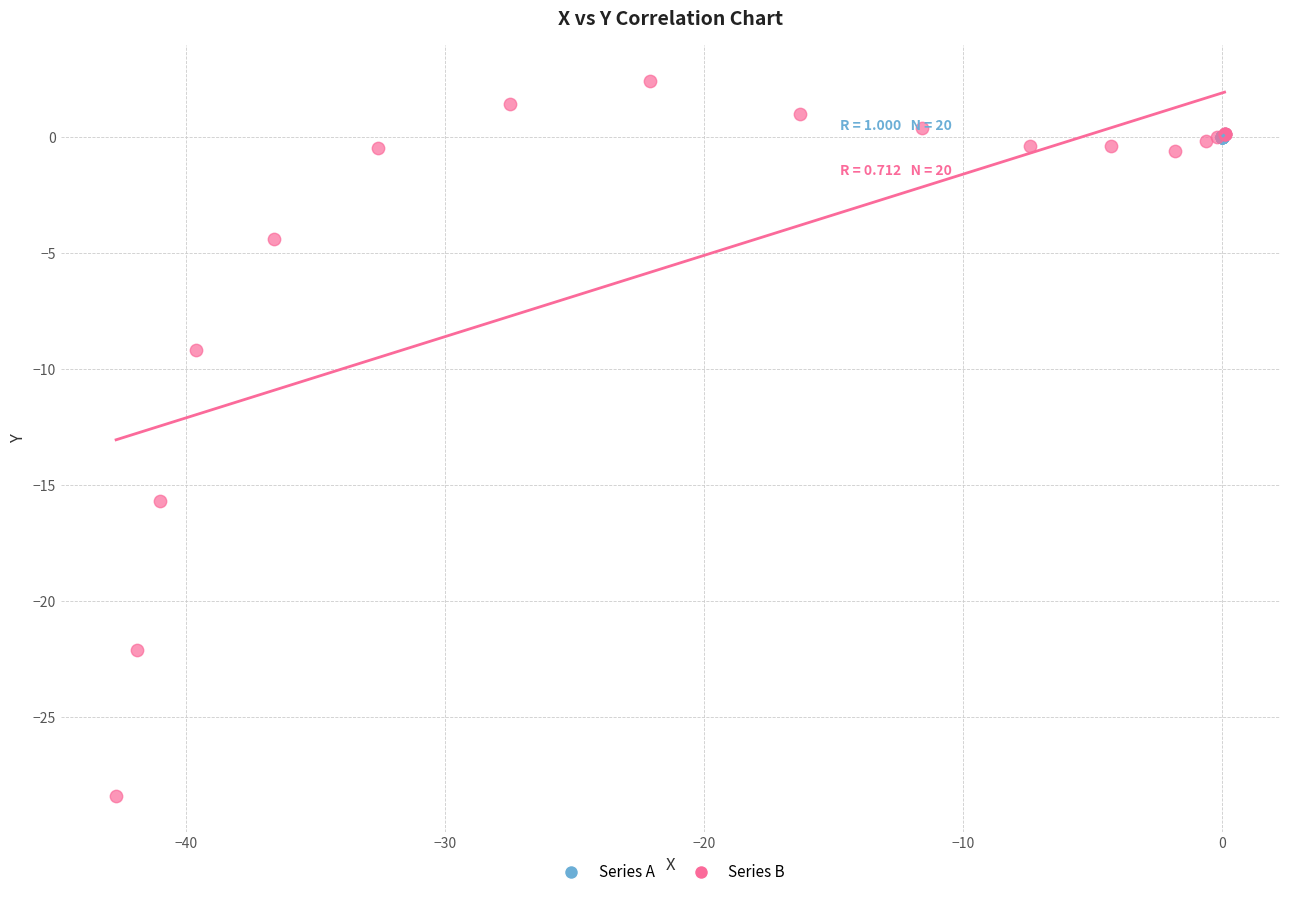

Which series reaches the minimum Y coordinate?

Series B